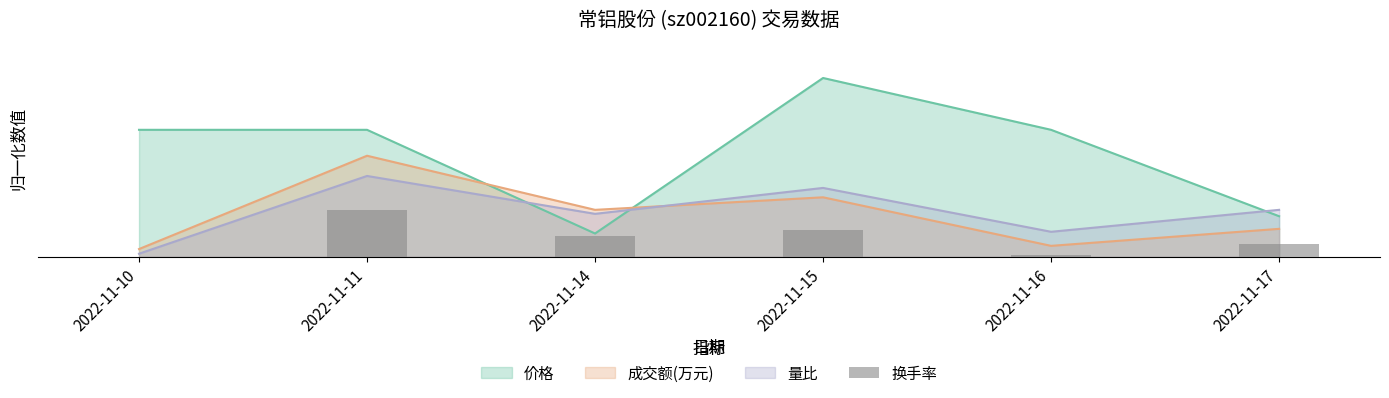

What is the sum of all values?

0.7